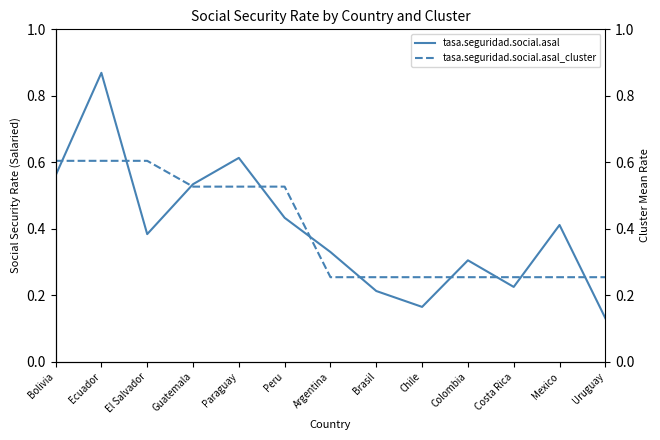

What is the label of the 3rd point from the right?

Costa Rica